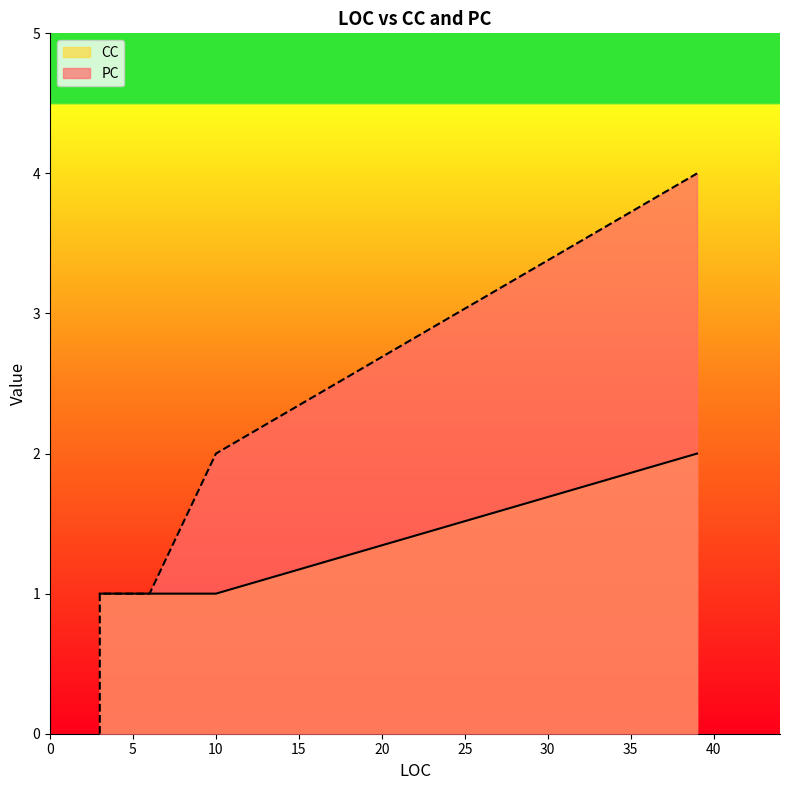

At which category does the chart reach its minimum across all series?

3